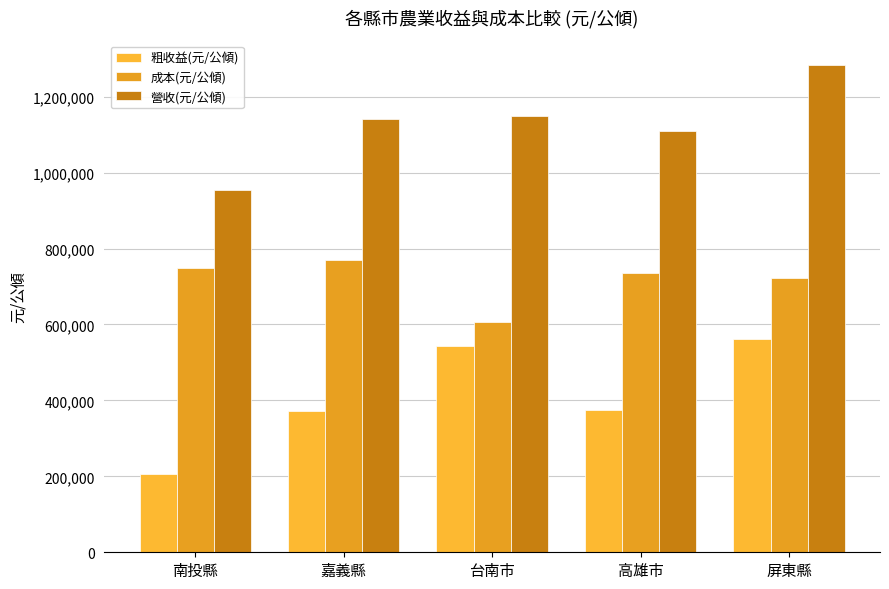

The 成本(元/公傾) series shows 446078 at 高雄市. True or false?

False